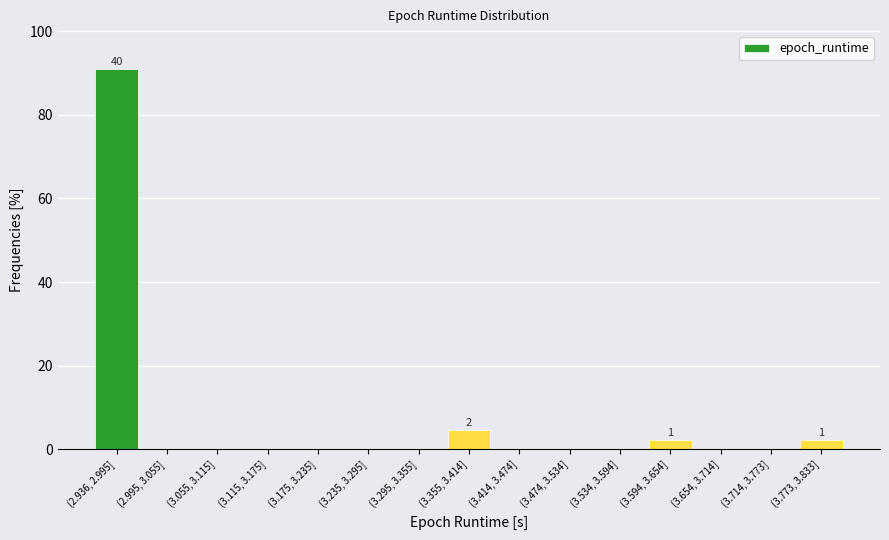

Reading right to left, extract all data points from this chart.

(3.773, 3.833]=2.3	(3.714, 3.773]=0.0	(3.654, 3.714]=0.0	(3.594, 3.654]=2.3	(3.534, 3.594]=0.0	(3.474, 3.534]=0.0	(3.414, 3.474]=0.0	(3.355, 3.414]=4.5	(3.295, 3.355]=0.0	(3.235, 3.295]=0.0	(3.175, 3.235]=0.0	(3.115, 3.175]=0.0	(3.055, 3.115]=0.0	(2.995, 3.055]=0.0	(2.936, 2.995]=90.9